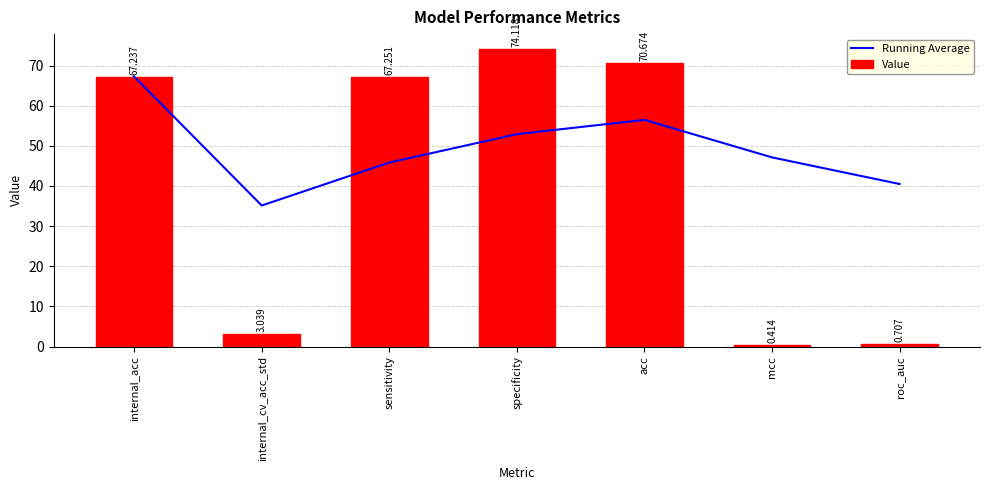

Reading left to right, transcribe all the data shown in this chart.

Running Average: internal_acc=67.2	internal_cv_acc_std=35.1	sensitivity=45.8	specificity=52.9	acc=56.5	mcc=47.1	roc_auc=40.5
Value: internal_acc=67.2	internal_cv_acc_std=3.0	sensitivity=67.3	specificity=74.1	acc=70.7	mcc=0.4	roc_auc=0.7